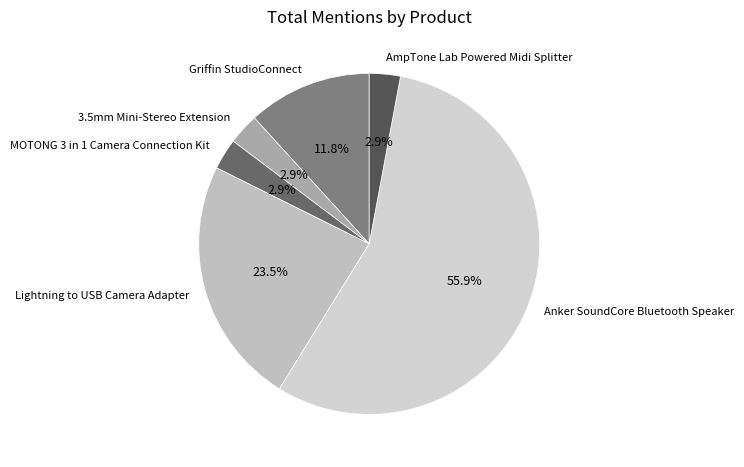

To the nearest percent, what portion does 3.5mm Mini-Stereo Extension represent?

3%